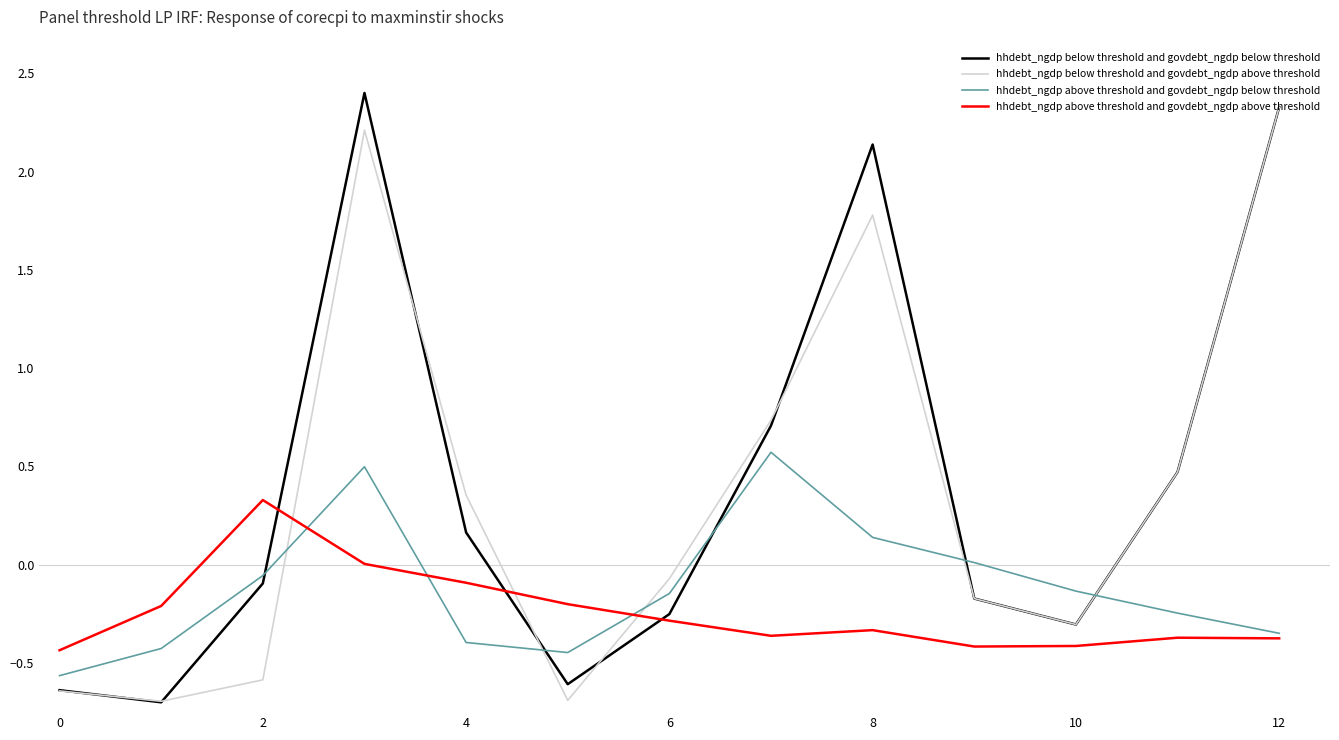

Count the number of data series in this chart.

4